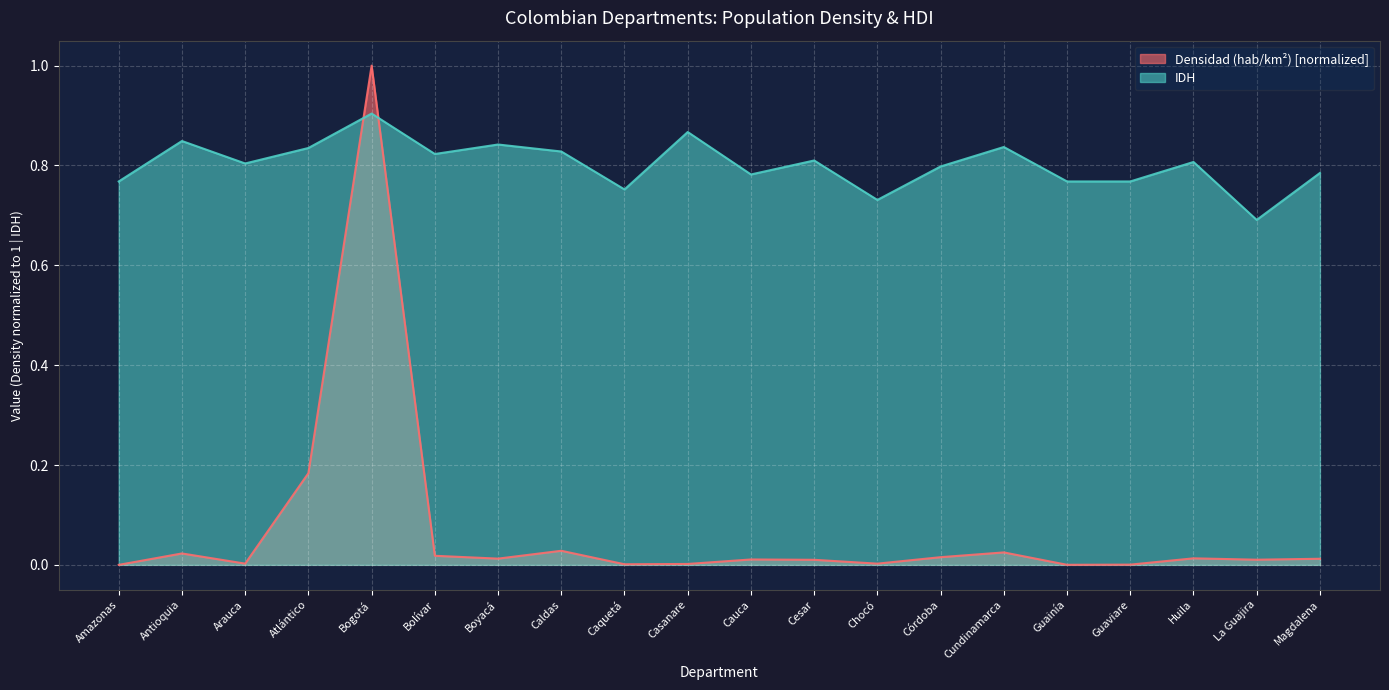

Reading left to right, transcribe all the data shown in this chart.

Densidad (hab/km²): 0.0	0.0	0.0	0.2	1.0	0.0	0.0	0.0	0.0	0.0	0.0	0.0	0.0	0.0	0.0	0.0	0.0	0.0	0.0	0.0
IDH: 0.8	0.8	0.8	0.8	0.9	0.8	0.8	0.8	0.8	0.9	0.8	0.8	0.7	0.8	0.8	0.8	0.8	0.8	0.7	0.8